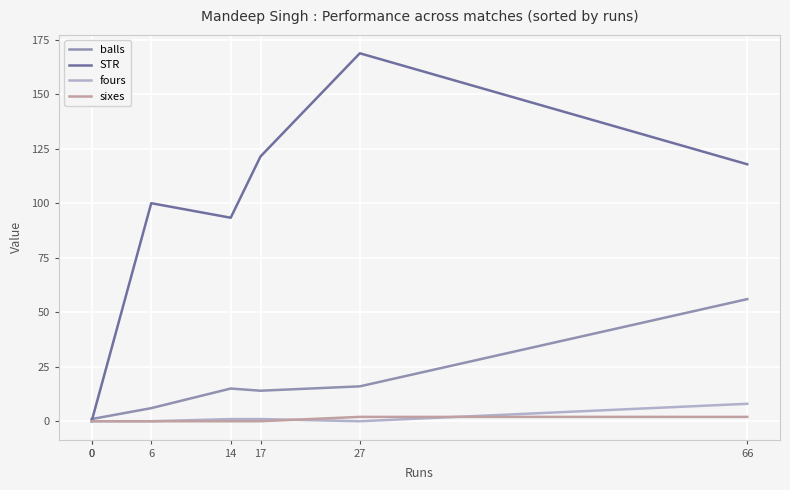

Reading right to left, what are all the values shown in this chart?

balls: 56.0	16.0	14.0	15.0	6.0	1.0	1.0
STR: 117.8	168.8	121.4	93.3	100.0	0.0	0.0
fours: 8.0	0.0	1.0	1.0	0.0	0.0	0.0
sixes: 2.0	2.0	0.0	0.0	0.0	0.0	0.0